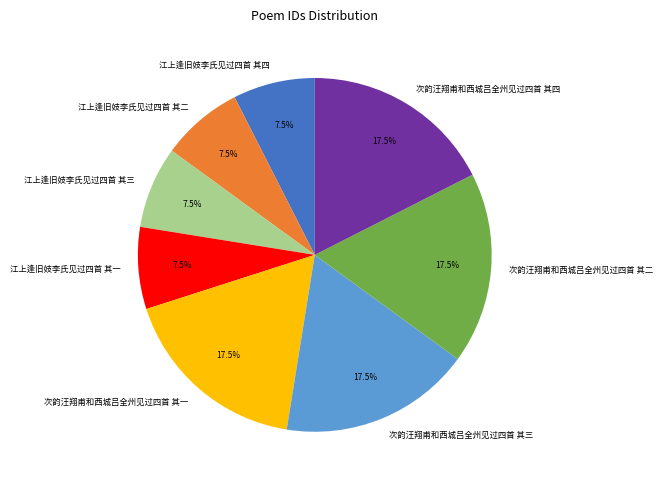

How many slices are in this pie chart?

8